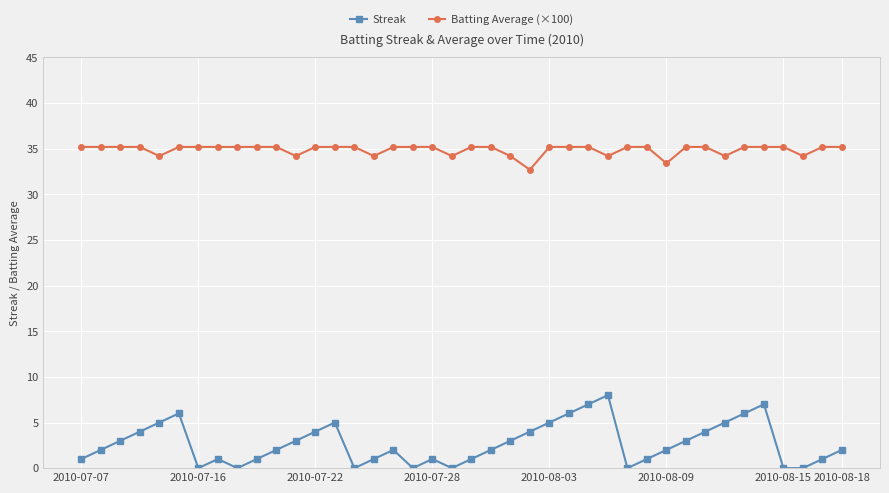

What is the difference between the maximum and second lowest values in the Batting Average (×100) series?

1.8